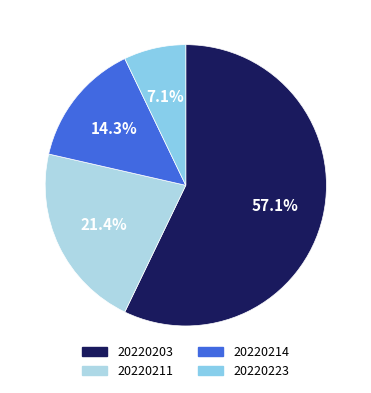

How many segments does this pie chart have?

4